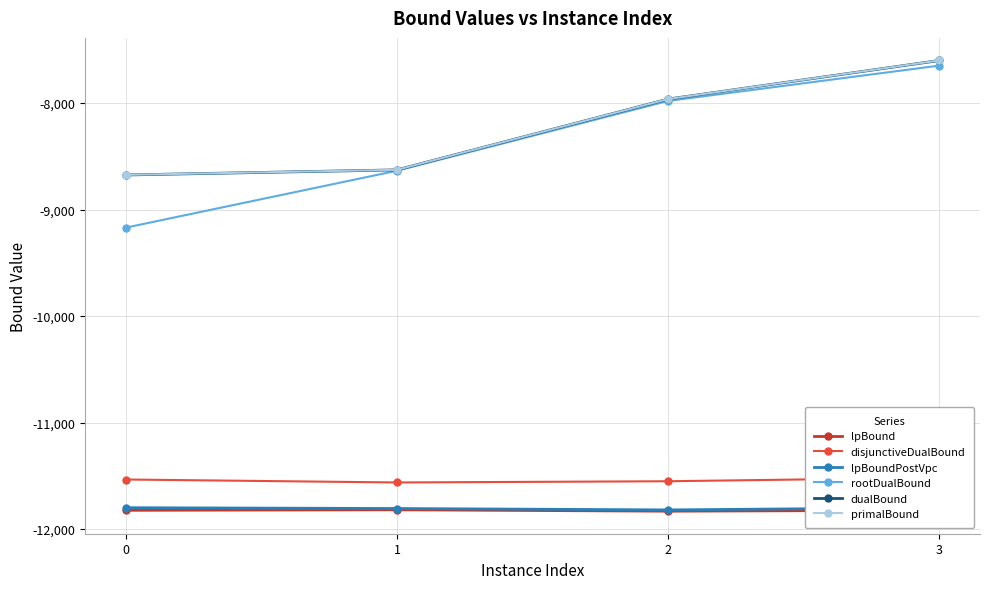

What is the difference between the highest and lowest values at 2?

3871.1